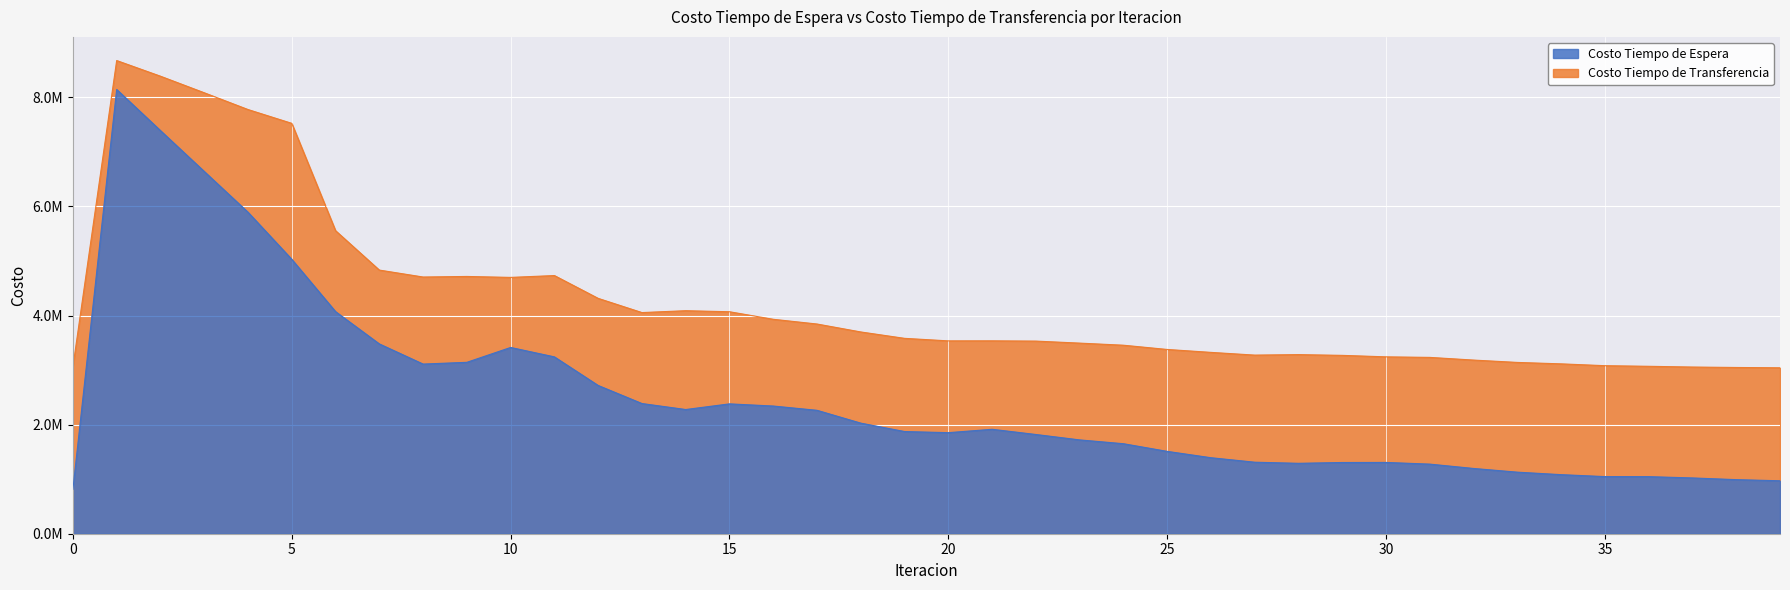

Between 7 and 8, which series saw the biggest shift?

Costo Tiempo de Espera